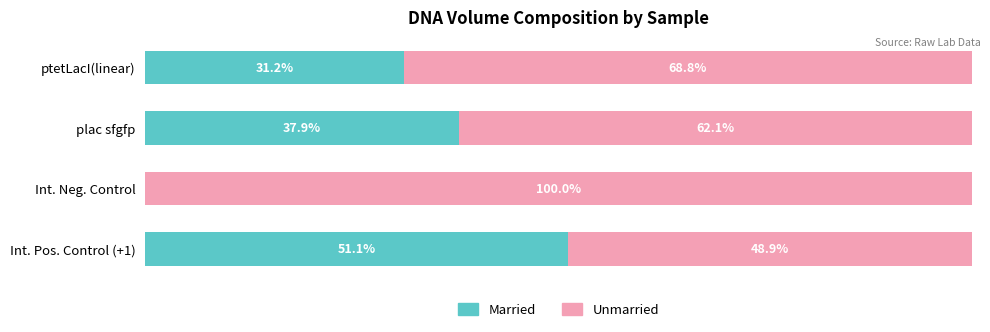

At which label is Married closest to 25?

ptetLacI(linear)